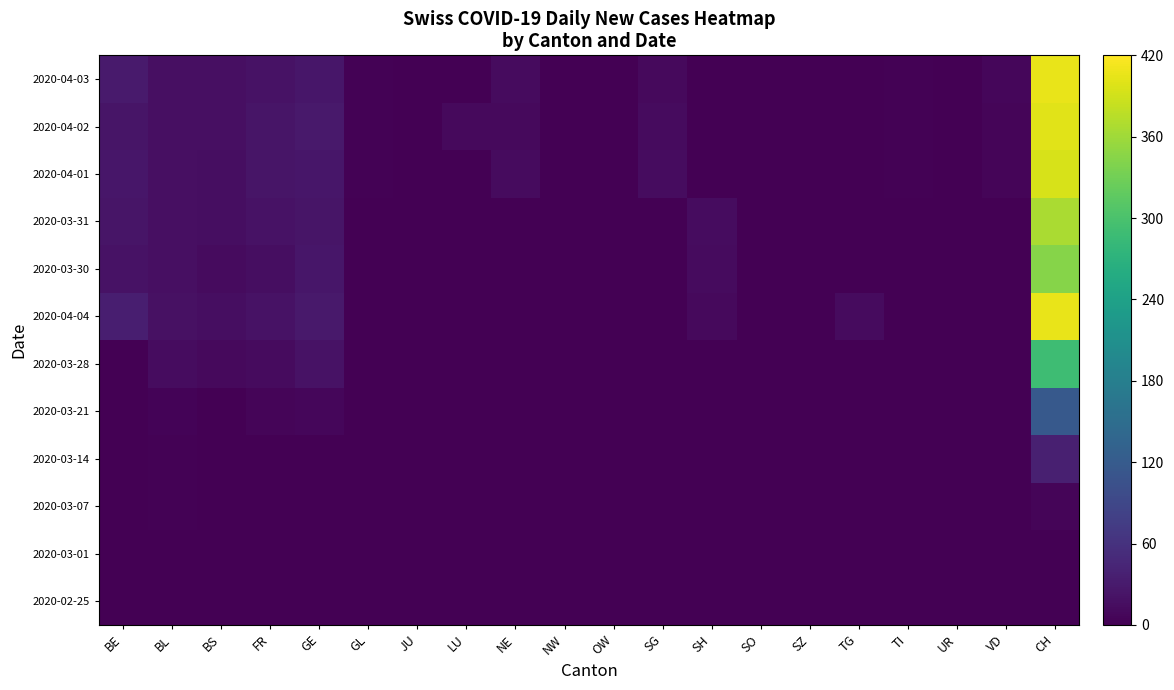

What is the maximum value shown in the chart?

406